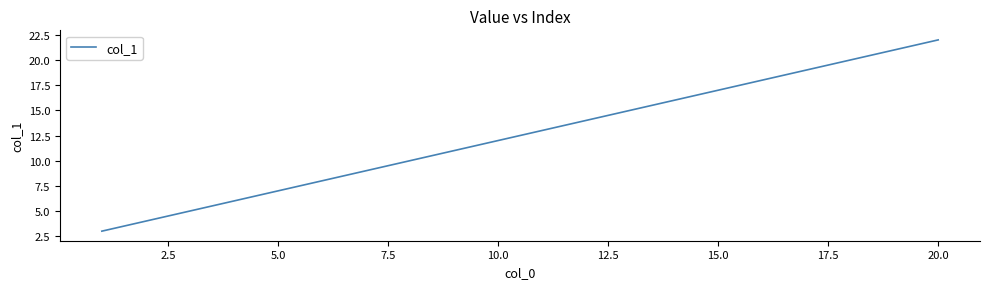

What is the smallest value displayed?

3